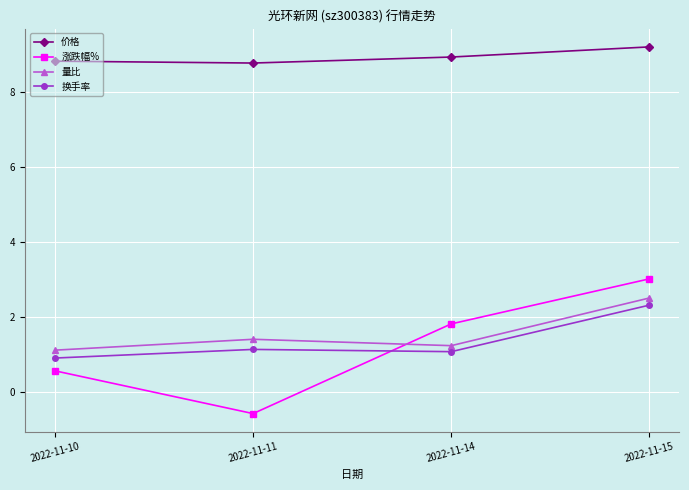

Where is the first local minimum for 换手率?

2022-11-14